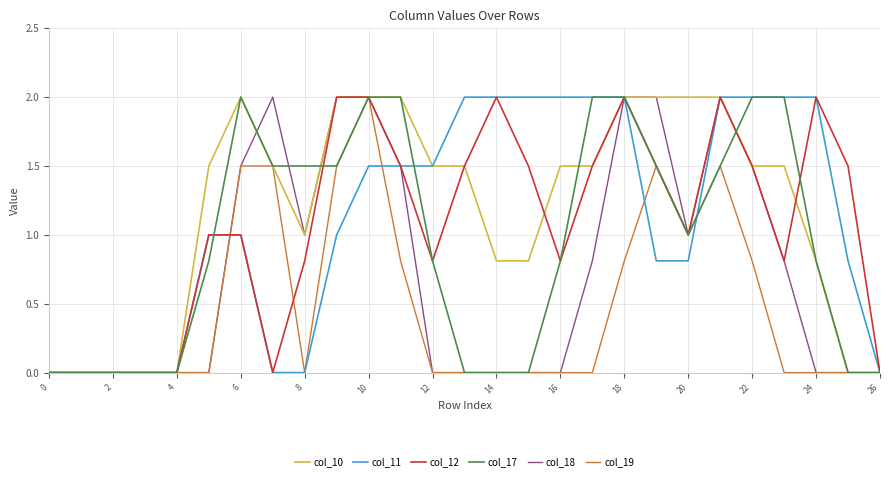

What is the maximum value shown in the chart?

2.0